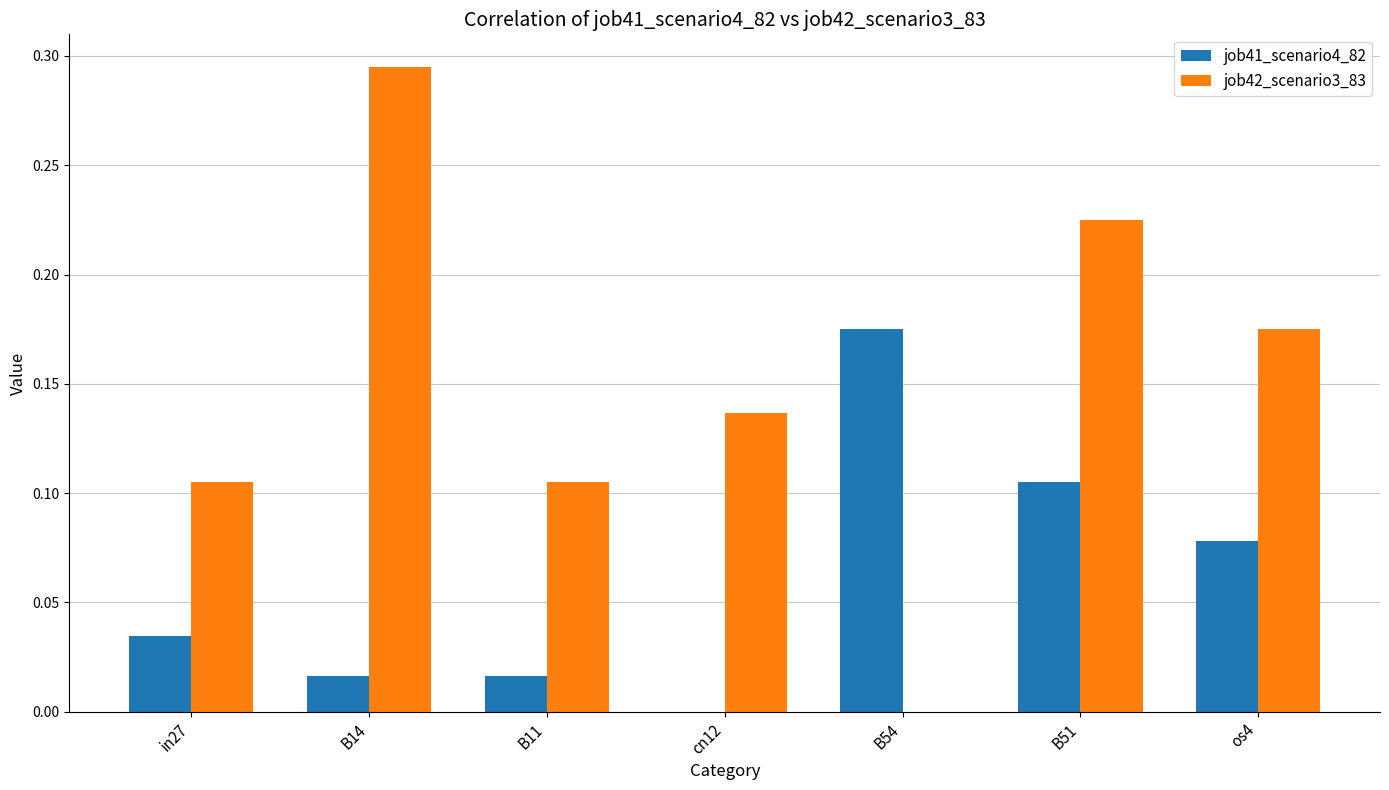

Which category has the highest value in the job42_scenario3_83 series?

B14